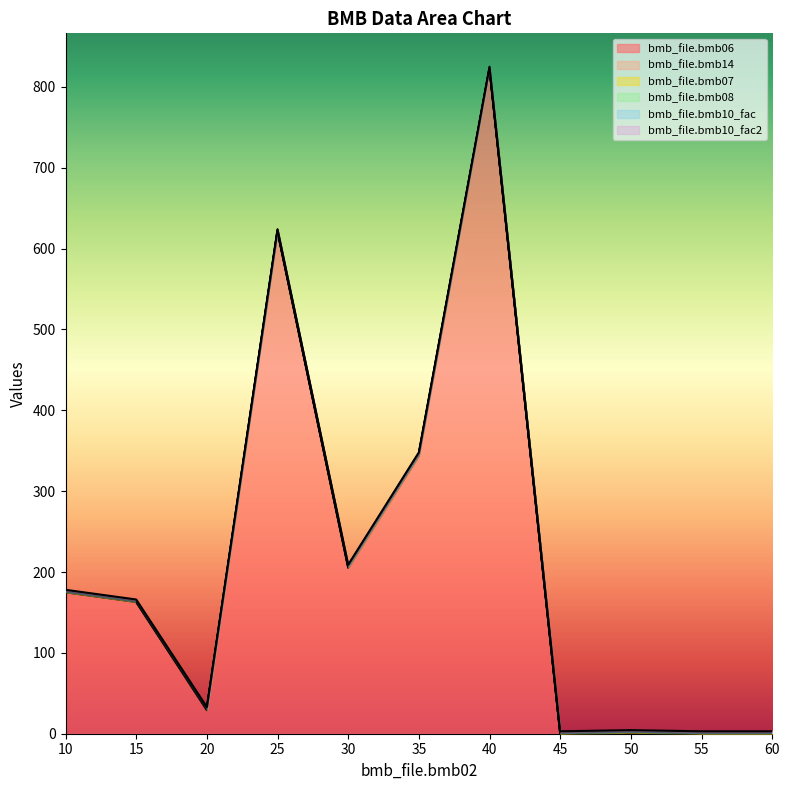

Which series has the largest total across all categories?

bmb_file.bmb06